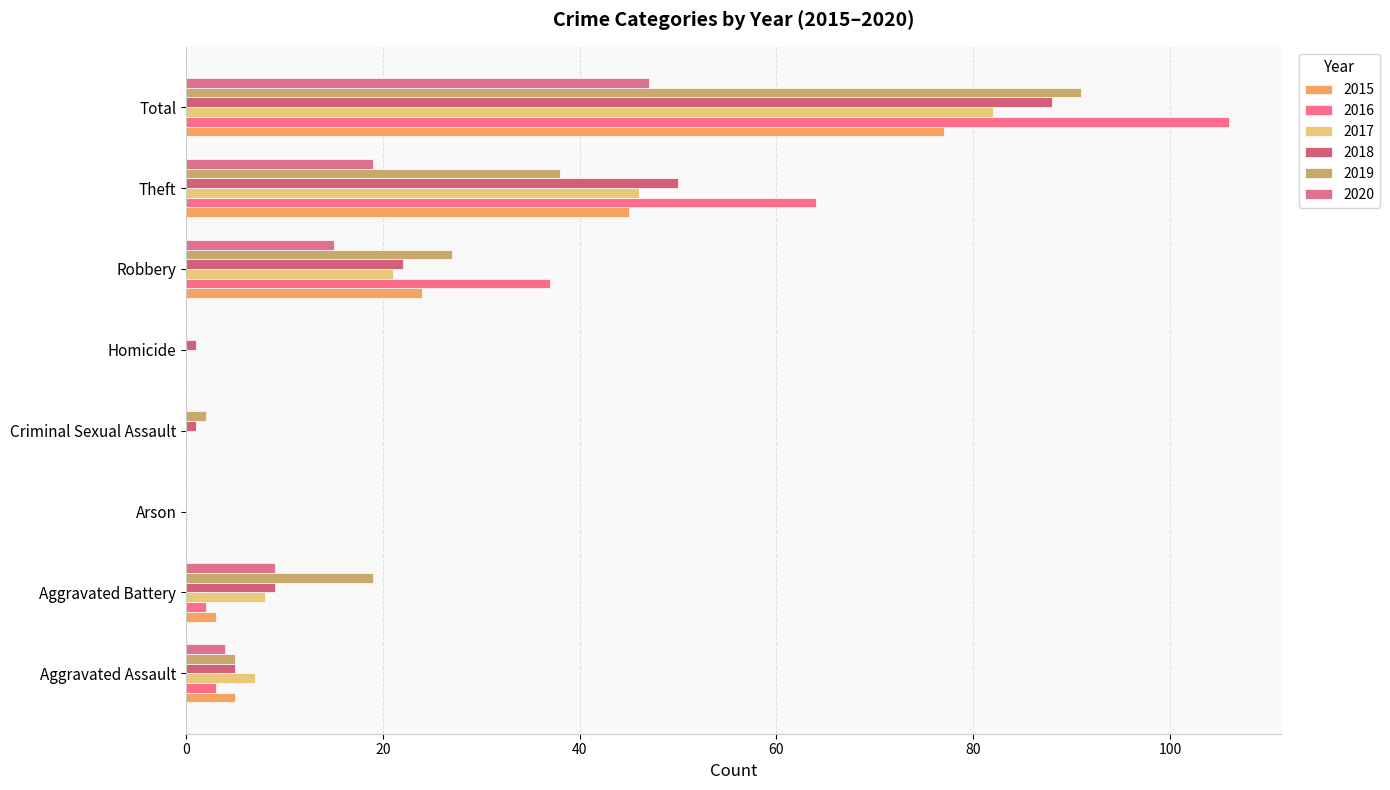

What is the average value of the 2018 series?

22